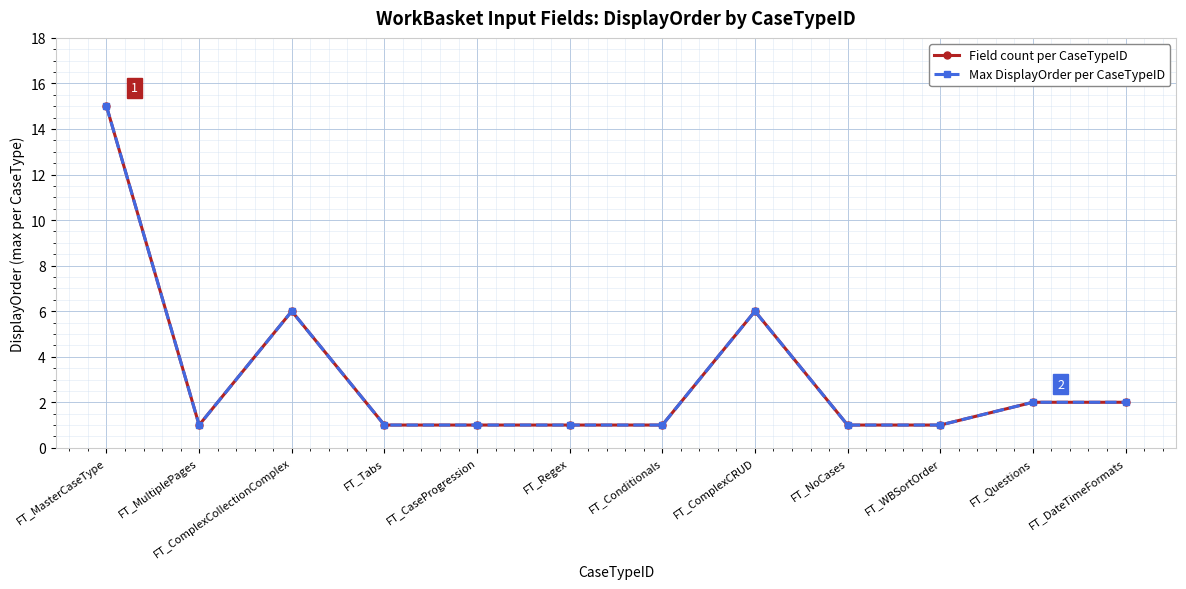

Does the chart have visible grid lines?

Yes